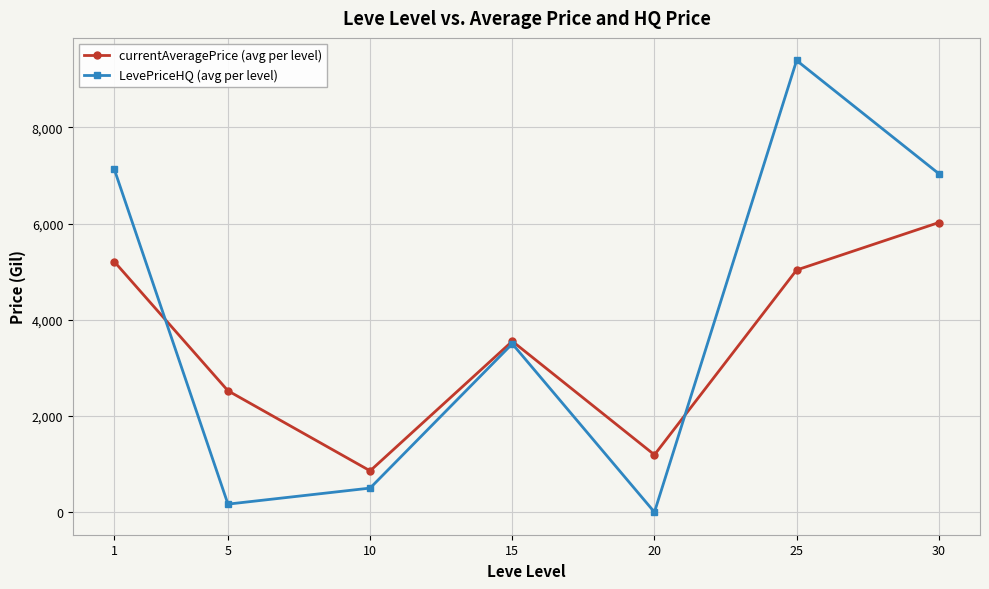

Does the chart display data point markers on the line(s)?

Yes